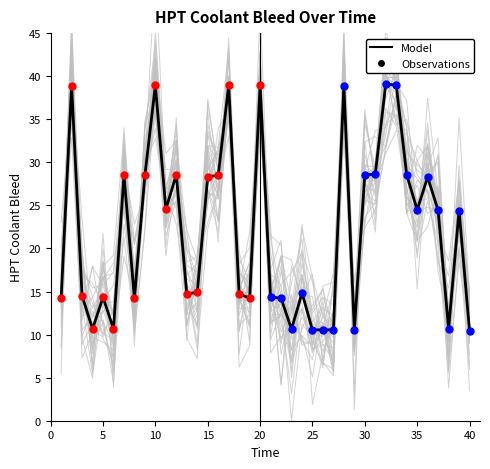

What is the ratio of the value at 4 to the value at 14?

0.7